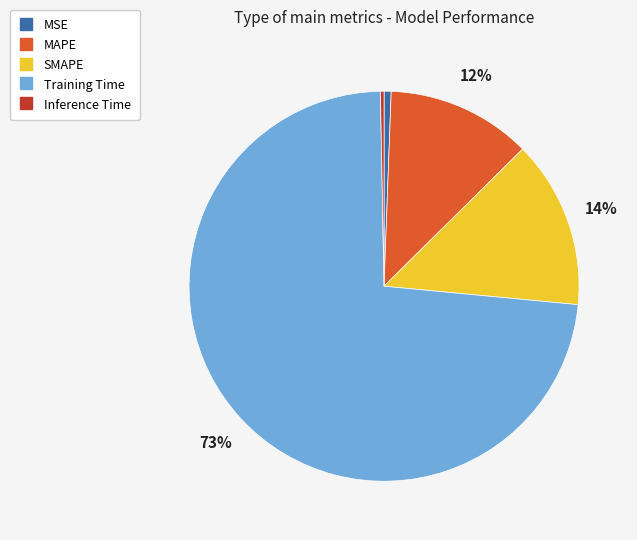

Which has a higher value, MAPE or SMAPE?

SMAPE